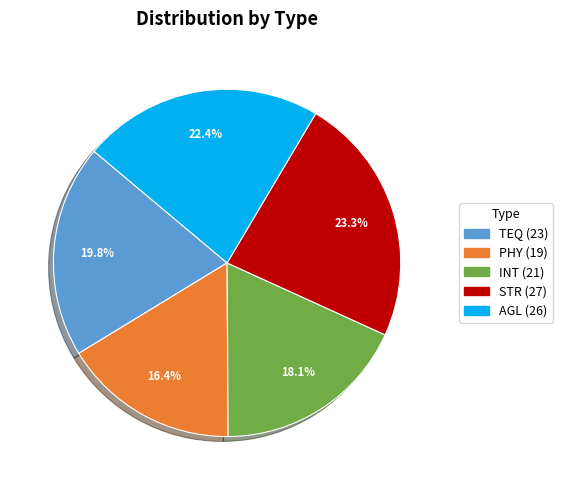

Which slice is the largest?

STR